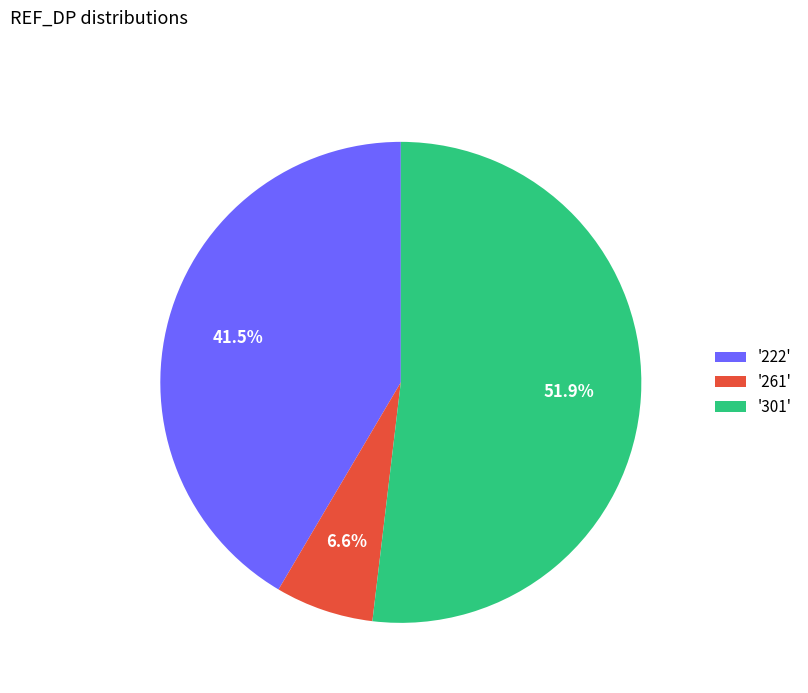

Which has a higher value, '222' or '301'?

'301'